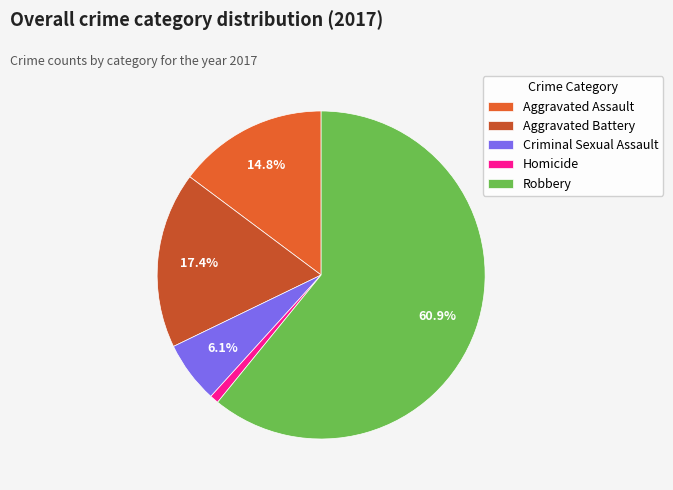

Is it true that Robbery is 61% of the pie?

True